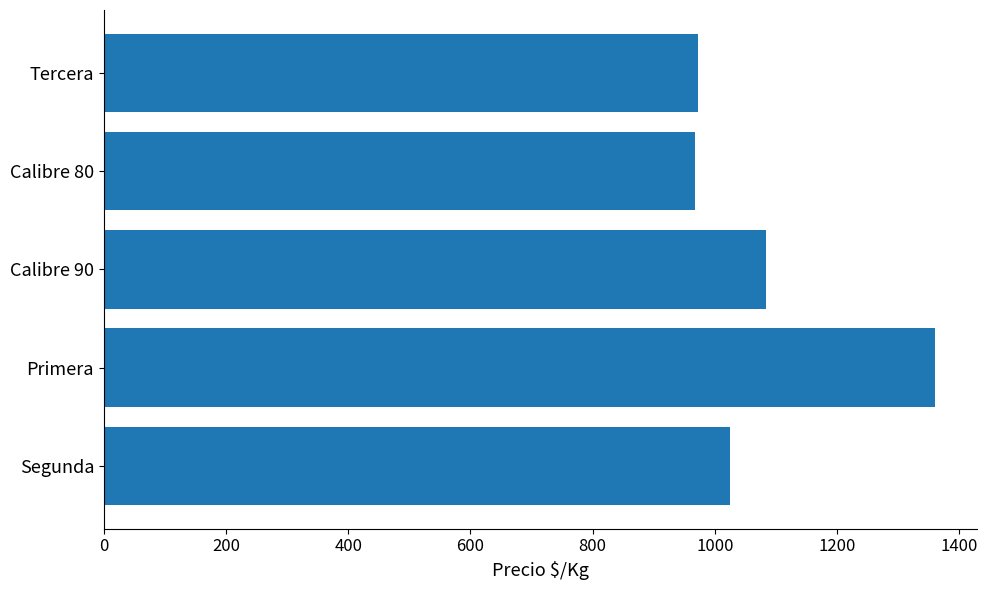

What is the minimum value shown in the chart?

968